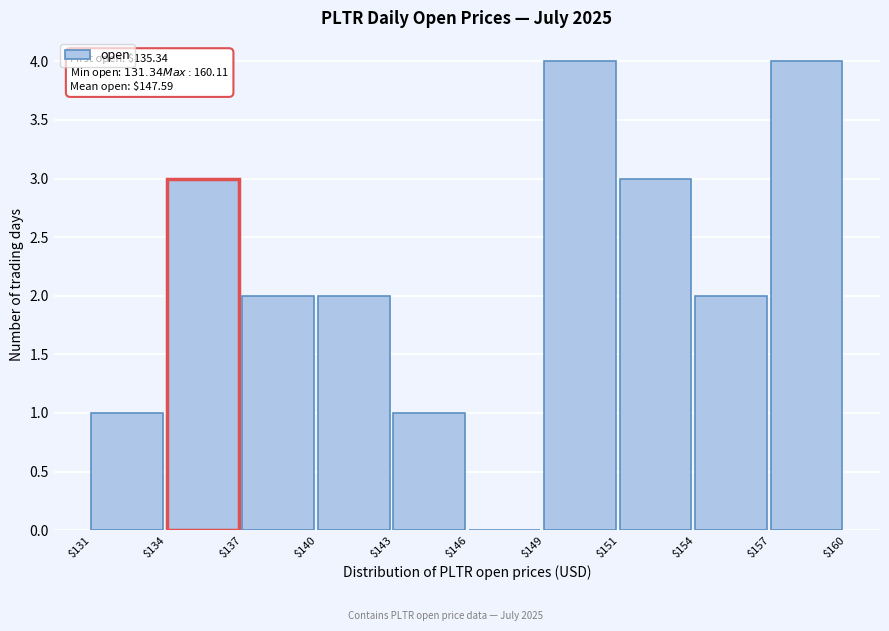

The value at $149 is 4. True or false?

True